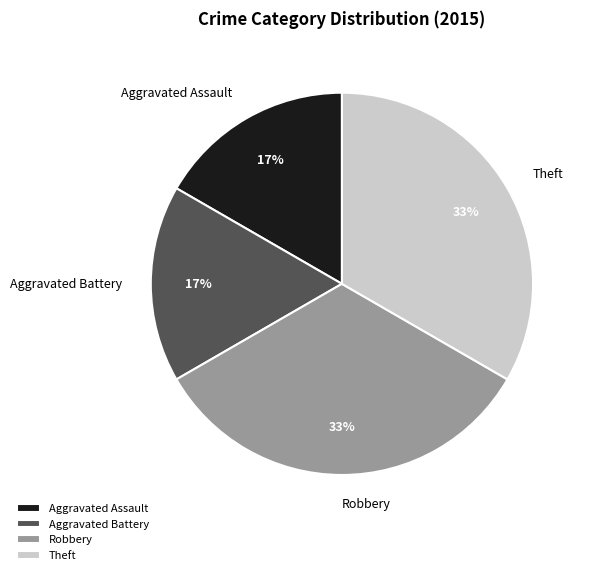

Count the number of slices in the pie.

4